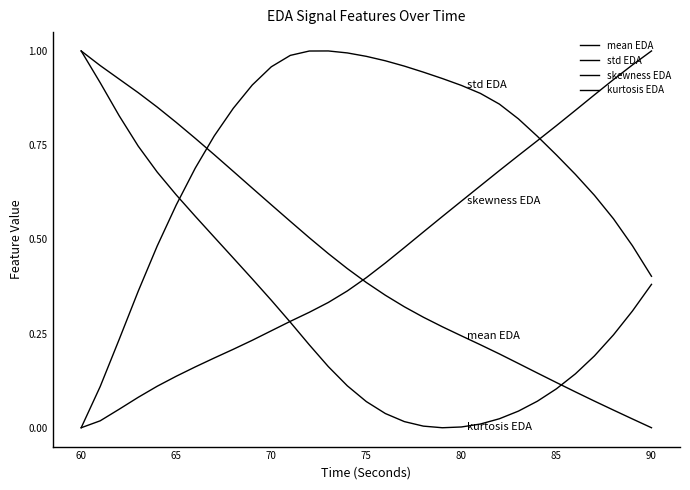

Is this an area chart (filled region under the line)?

No